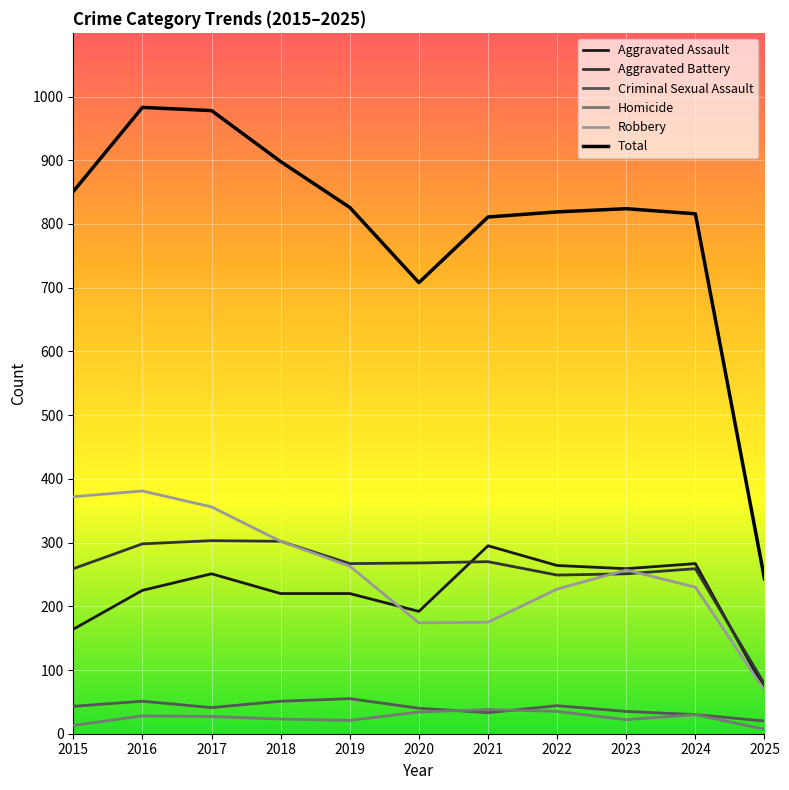

Read the Homicide value at 2024.

30